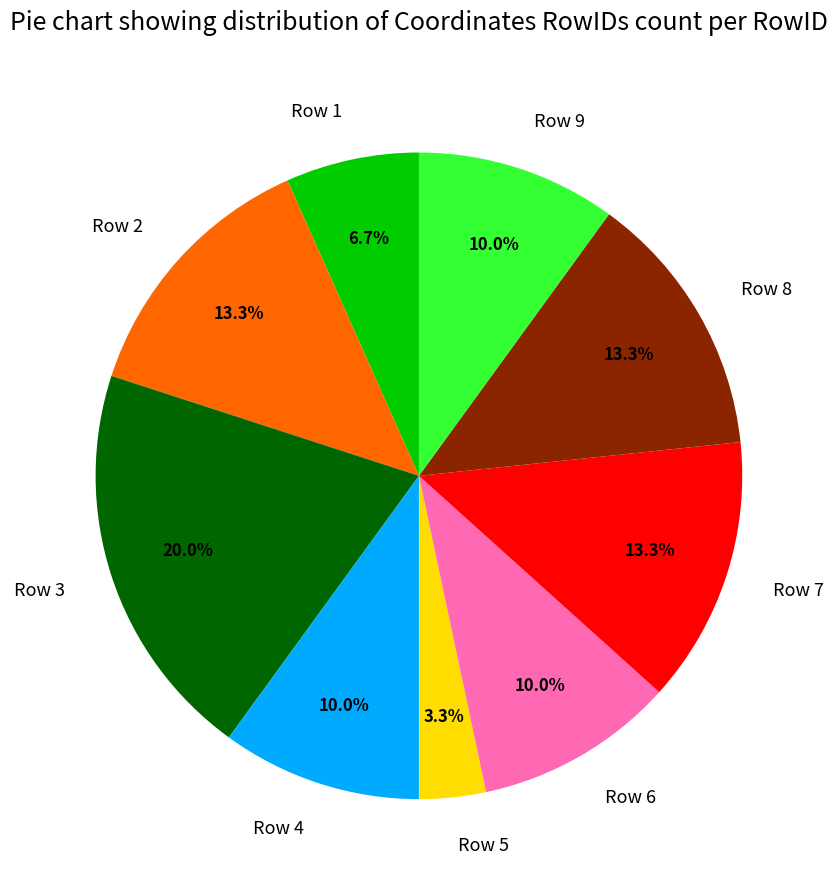

How many slices are in this pie chart?

9